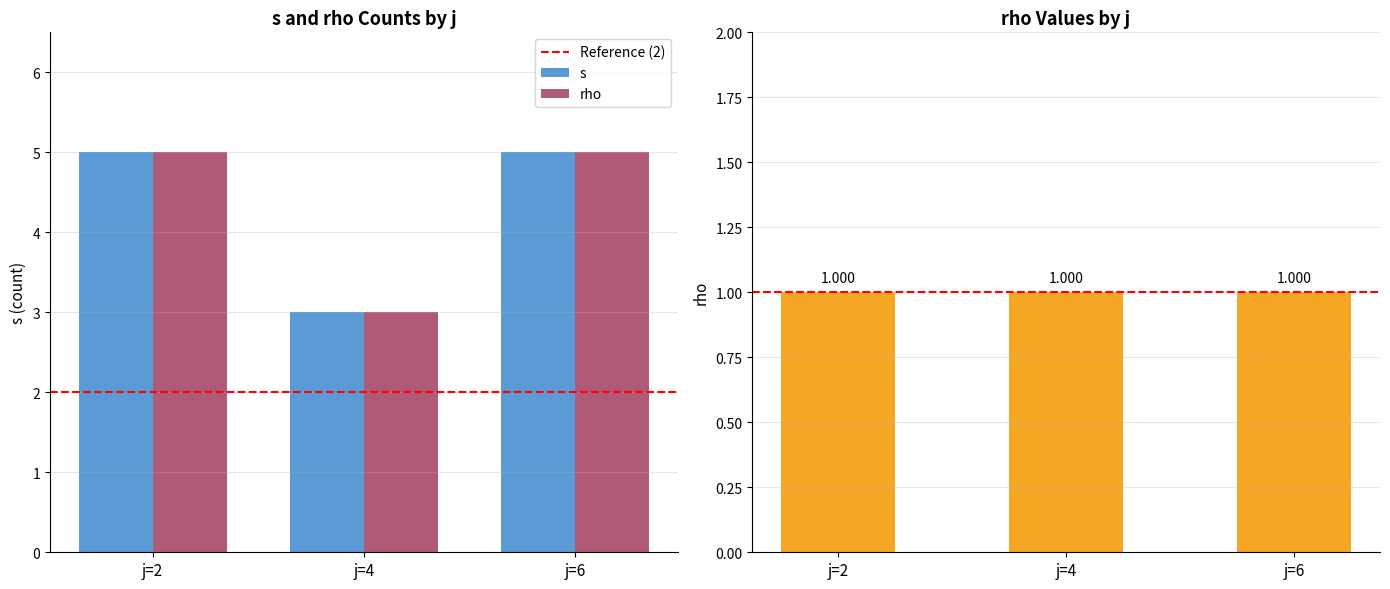

Which category has the lowest value across all series?

j=4